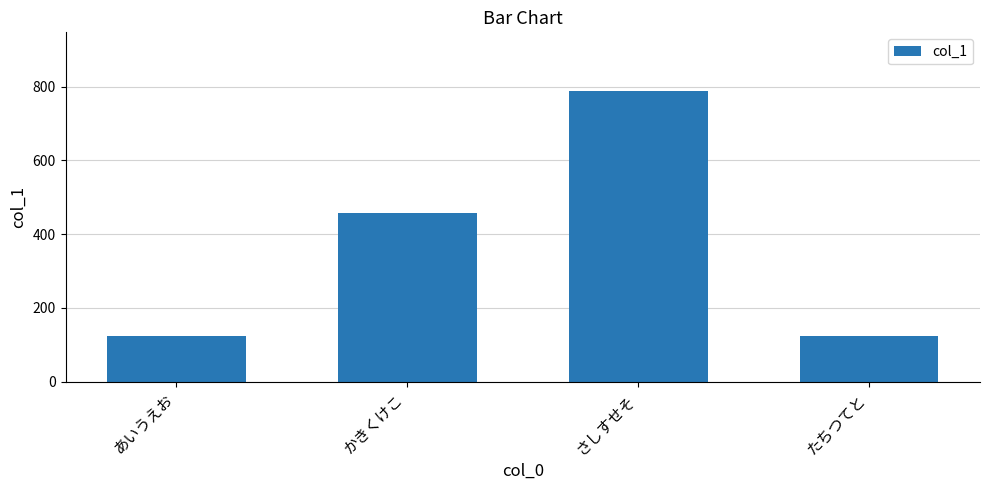

Reading left to right, what are all the values shown in this chart?

123	456	789	123